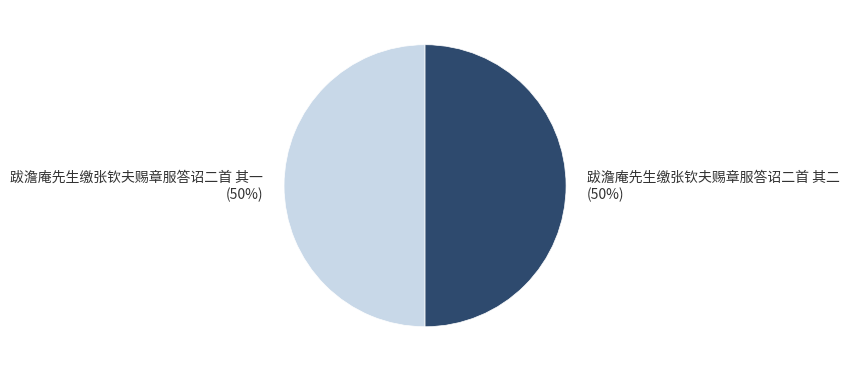

Is it true that 跋澹庵先生缴张钦夫赐章服答诏二首 其一 is 50% of the pie?

True